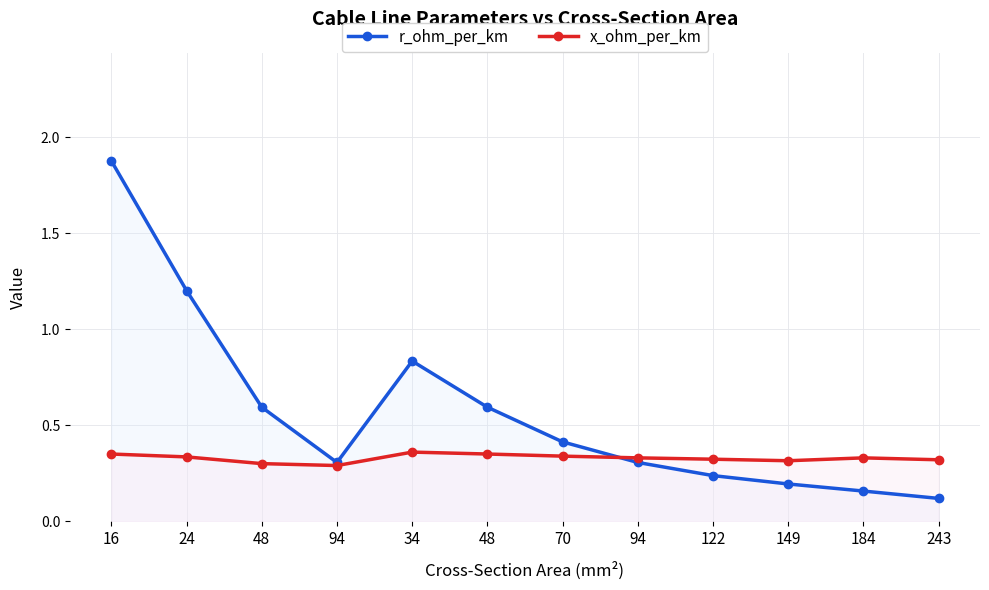

Reading left to right, what are all the values shown in this chart?

r_ohm_per_km: 1.9	1.2	0.6	0.3	0.8	0.6	0.4	0.3	0.2	0.2	0.2	0.1
x_ohm_per_km: 0.3	0.3	0.3	0.3	0.4	0.3	0.3	0.3	0.3	0.3	0.3	0.3